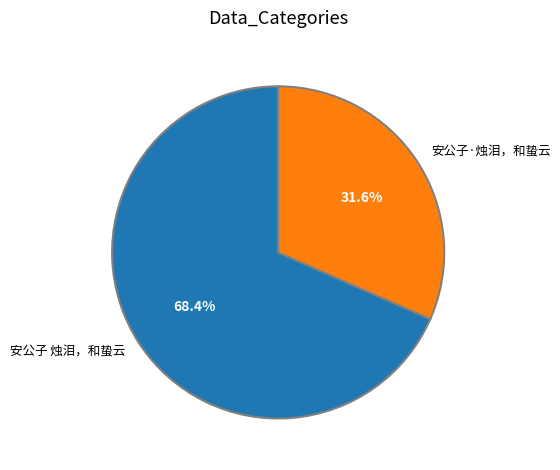

Is there any slice that represents more than half of the pie?

Yes